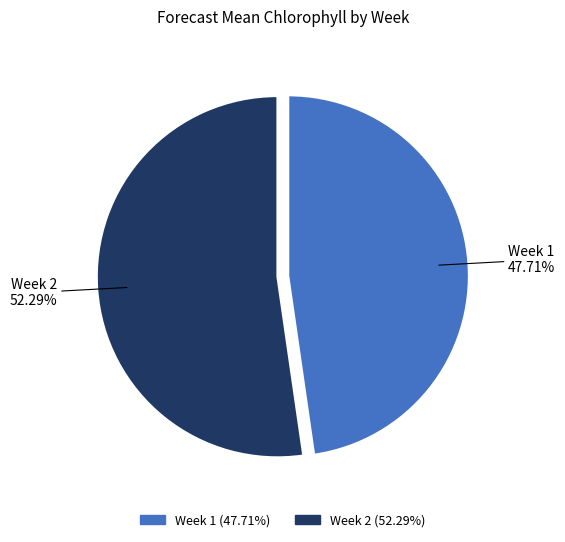

What is the majority slice?

Week 2